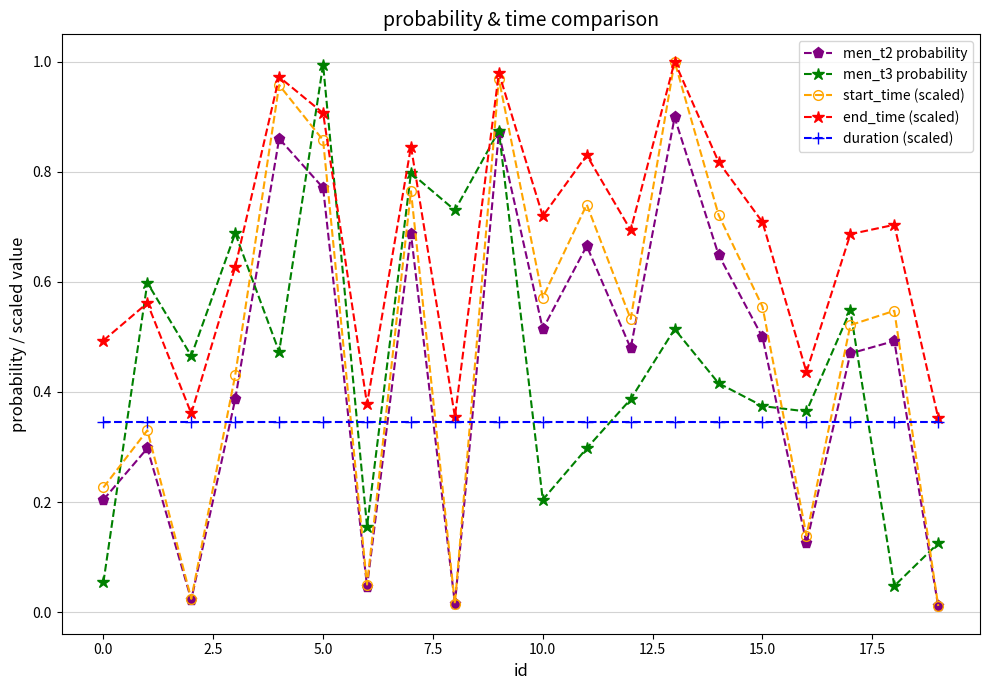

How many interior local valleys does the men_t3 probability series have?

7